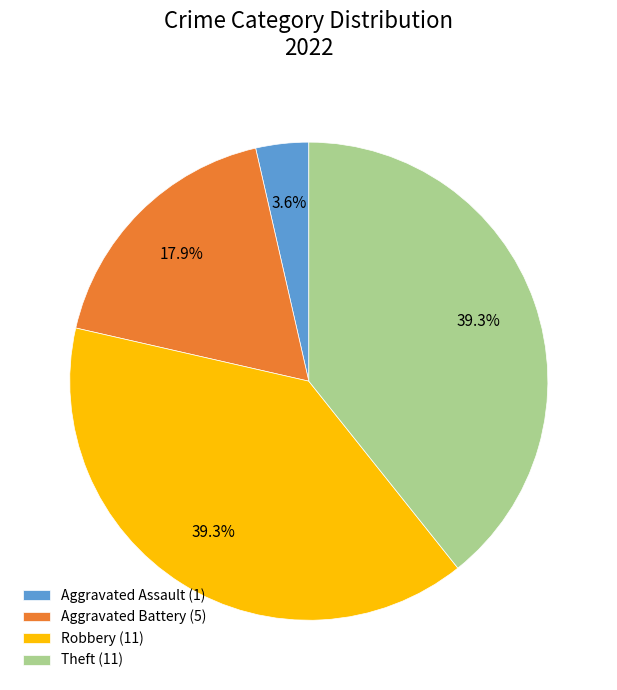

What is the total percentage of Robbery (11) and Aggravated Battery (5)?

57.1%